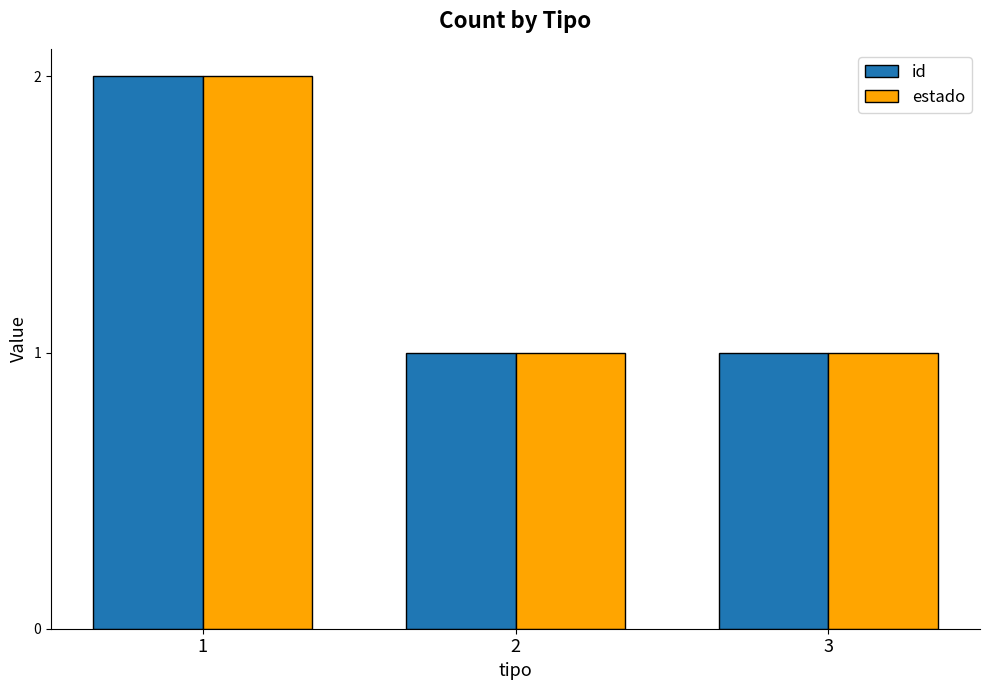

How many id values are between 1 and 2?

3